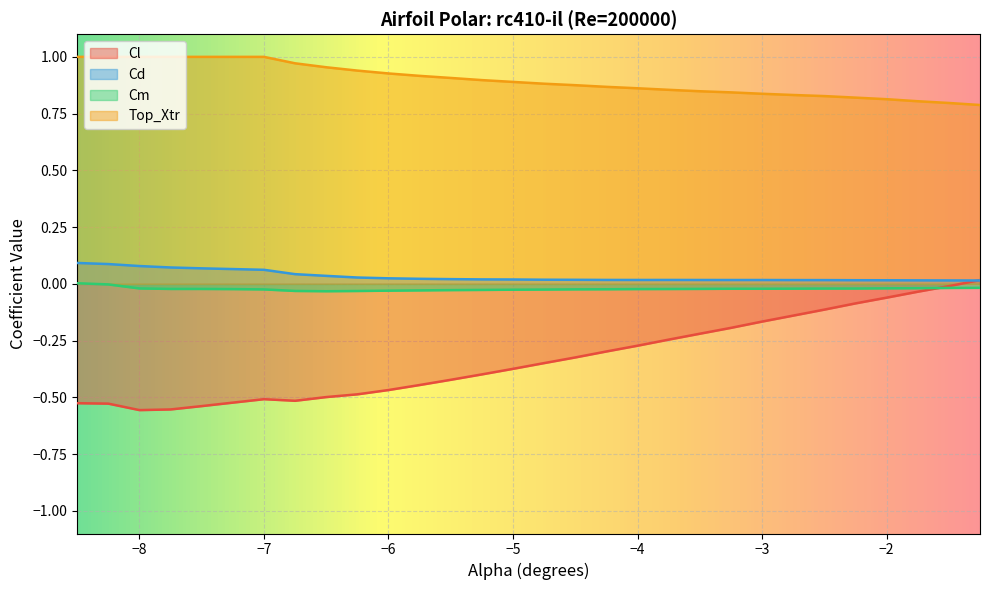

The Cl series shows -0.1 at −4. True or false?

False